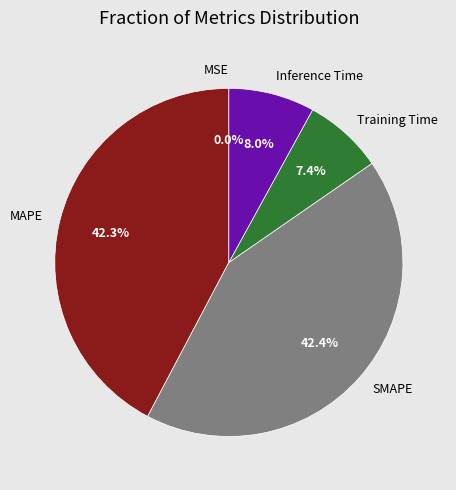

Does any single category account for the majority?

No